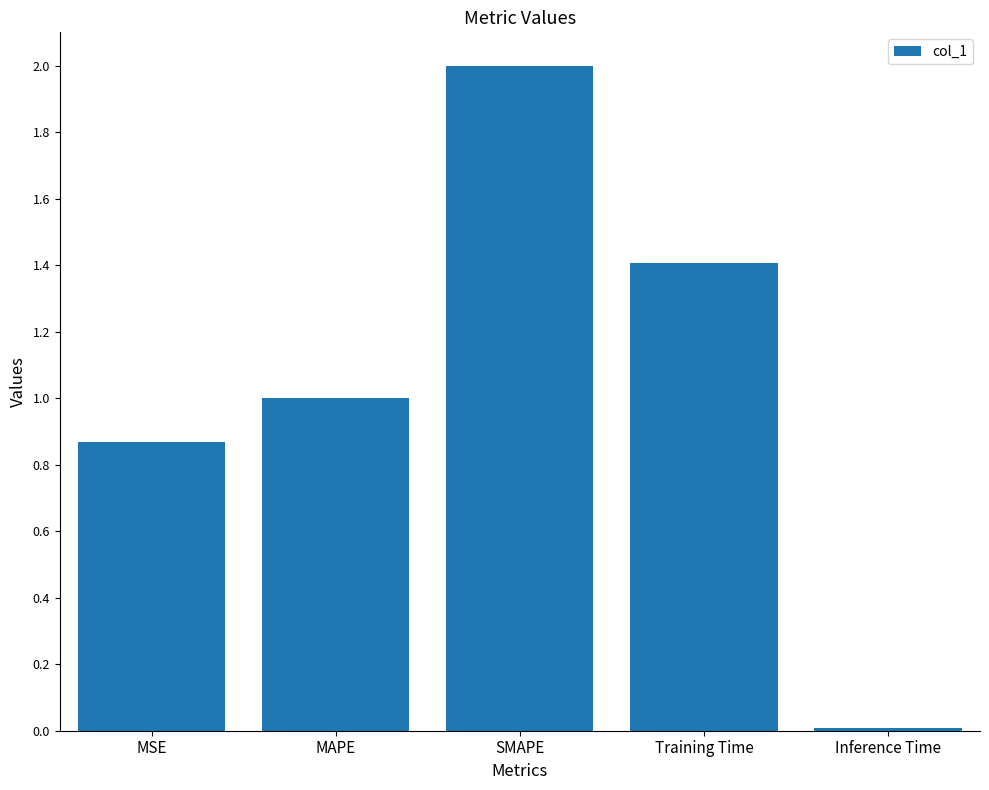

List the labels in order of value, smallest first.

Inference Time, MSE, MAPE, Training Time, SMAPE